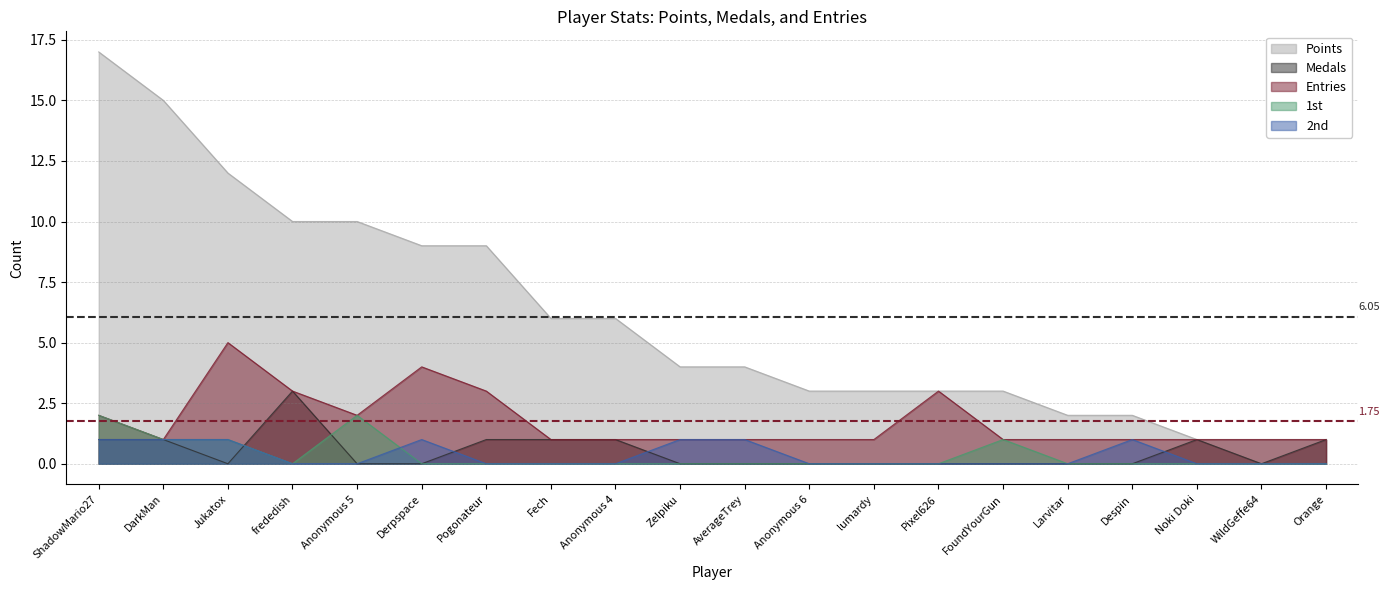

True or false: Mean Entries (1.75) has a value of 3.0 at DarkMan.

False